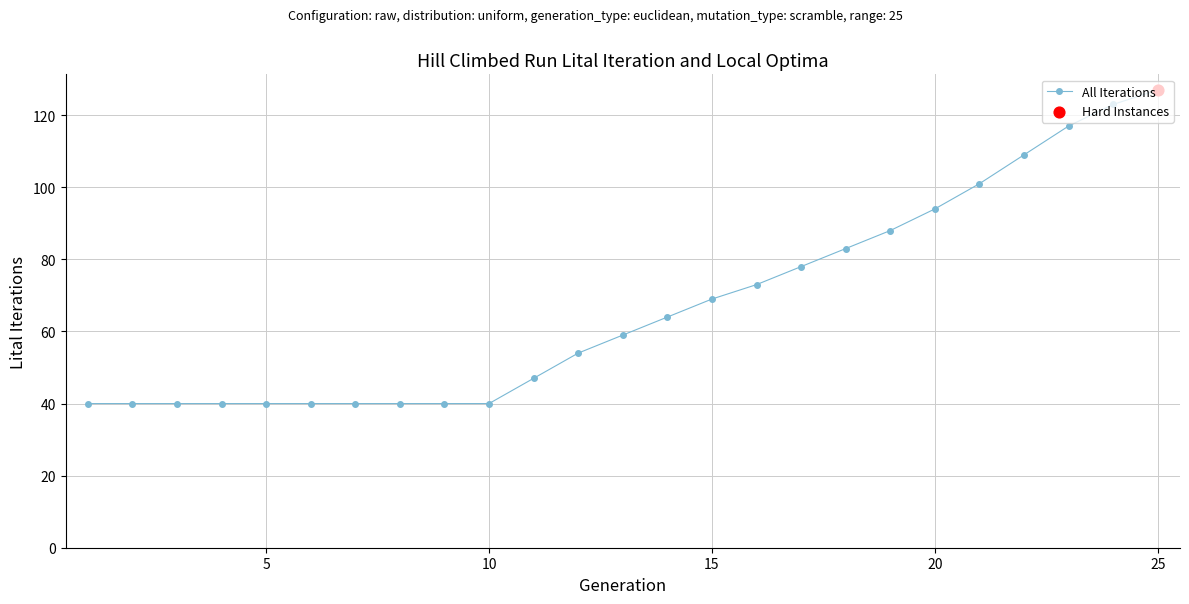

What is the maximum value shown in the chart?

127